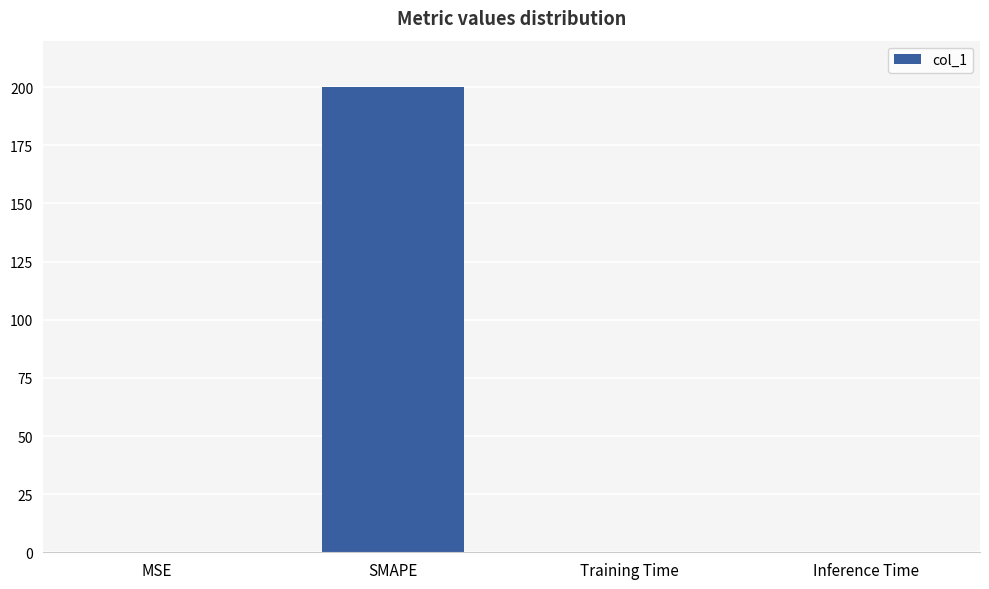

What is the sum of all values?

200.0